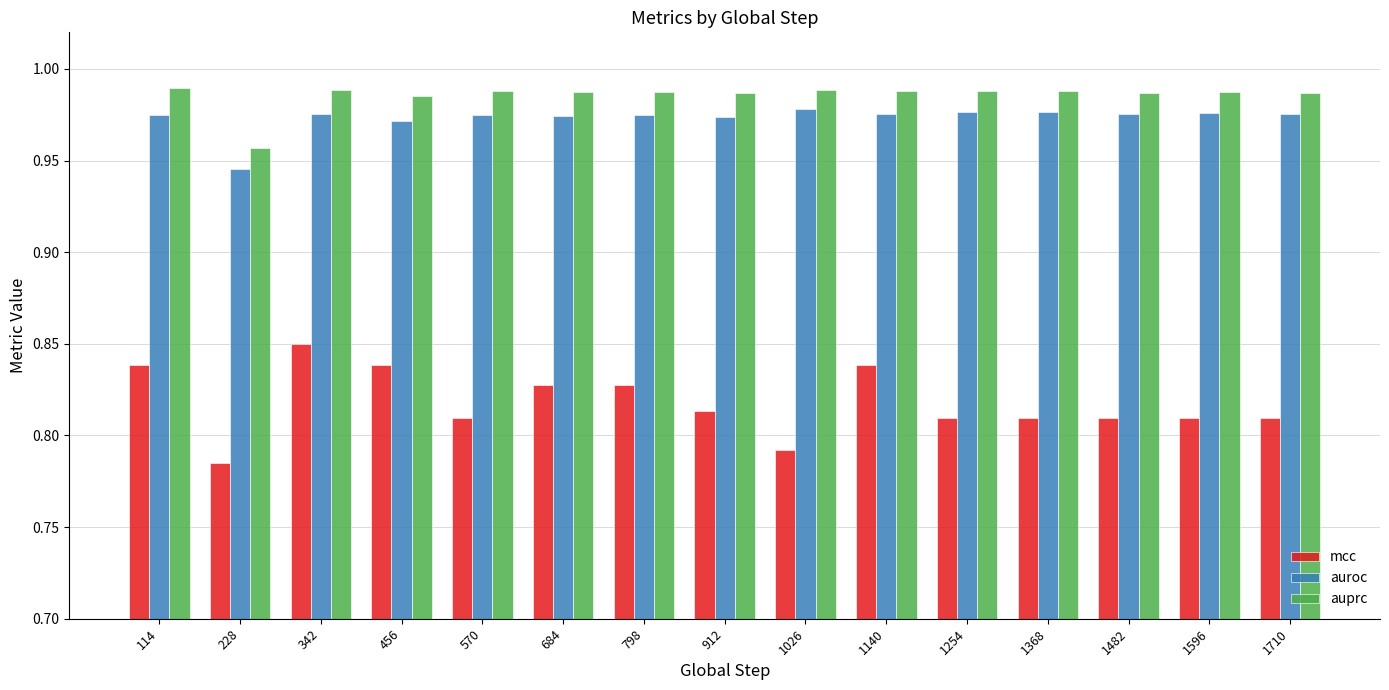

What is the sum of all auprc values?

14.8